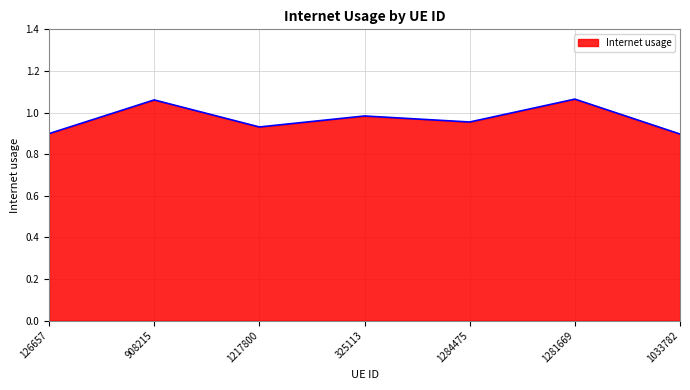

What is the sum of all values?

6.8